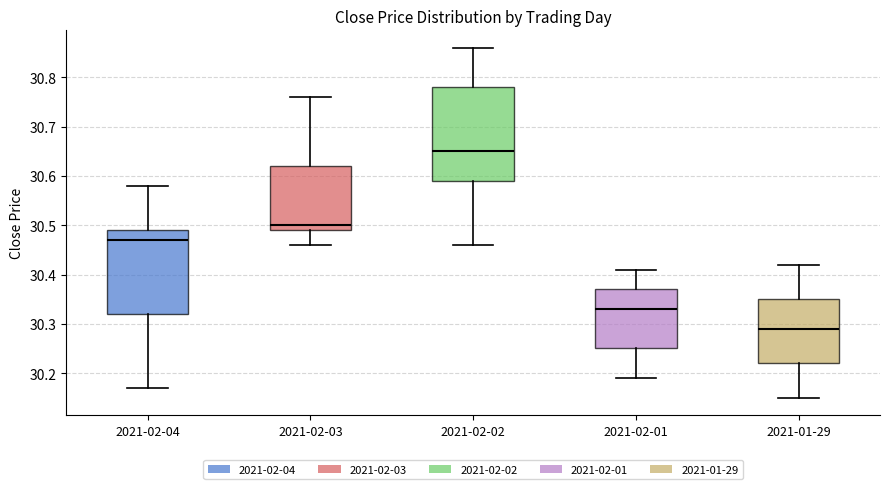

Which box is the tallest, from its lower edge to its upper edge?

2021-02-02